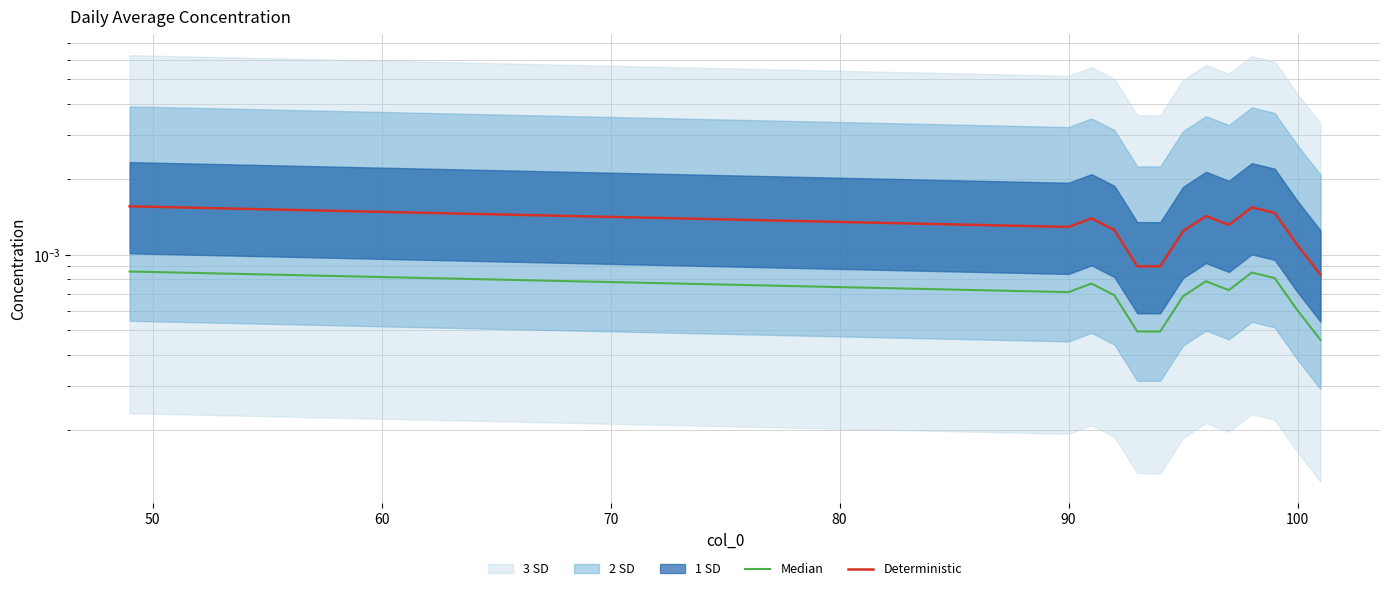

Count the Median values in the range 0 to 1.

13